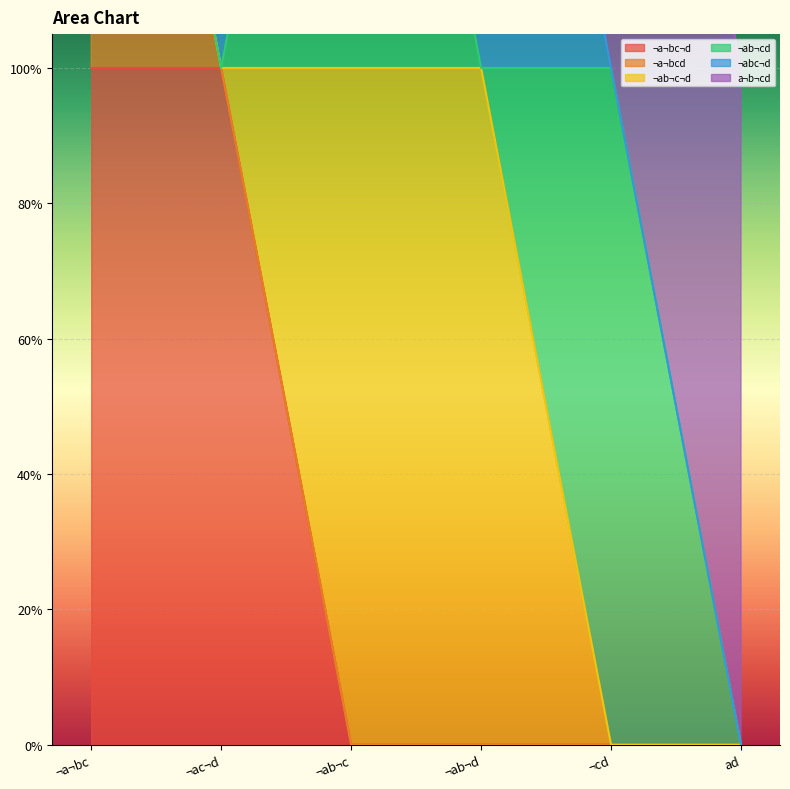

What is the label of the 3rd point from the right?

¬ab¬d